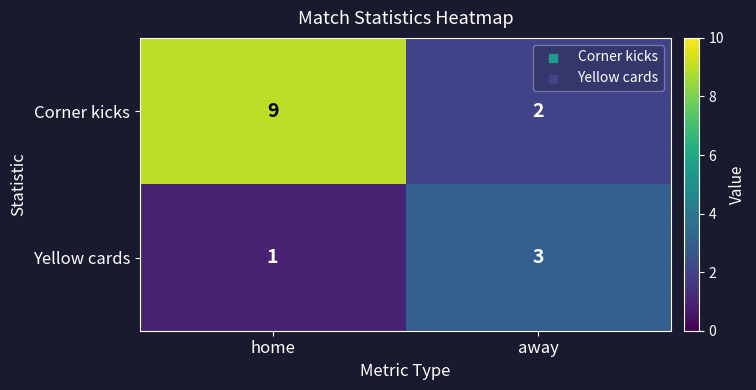

How many distinct data groups are displayed?

2